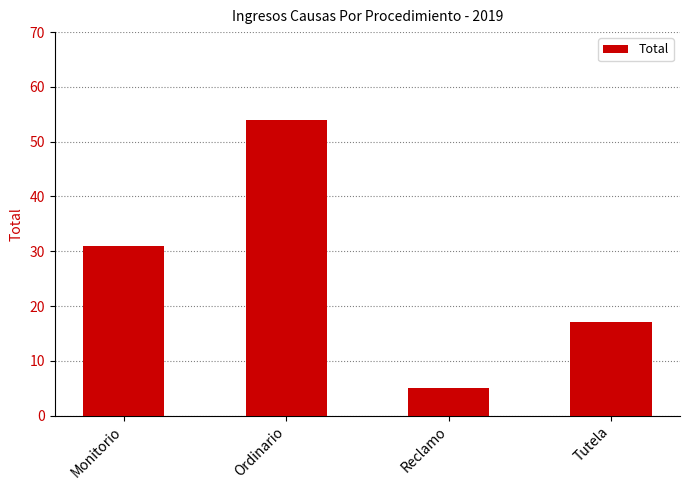

Where is the data nearest to the value 29?

Monitorio